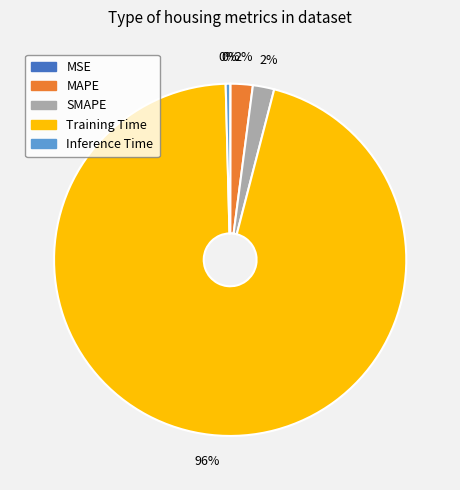

Is there any slice that represents more than half of the pie?

Yes